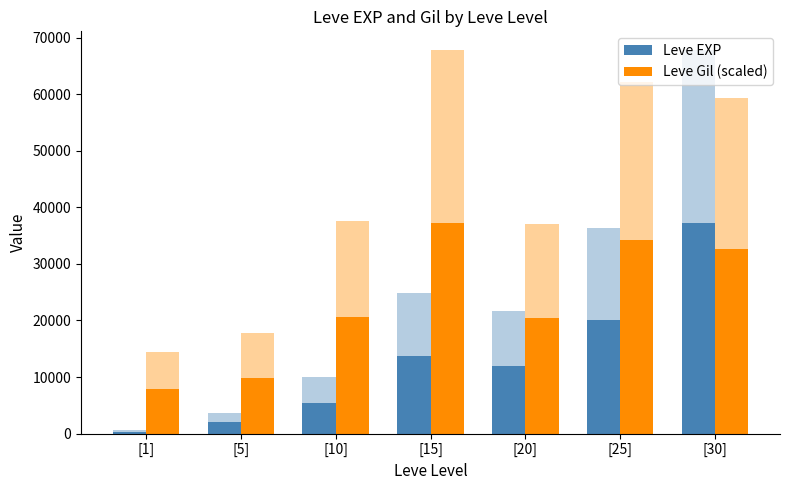

Which series has the widest spread of values?

Leve EXP